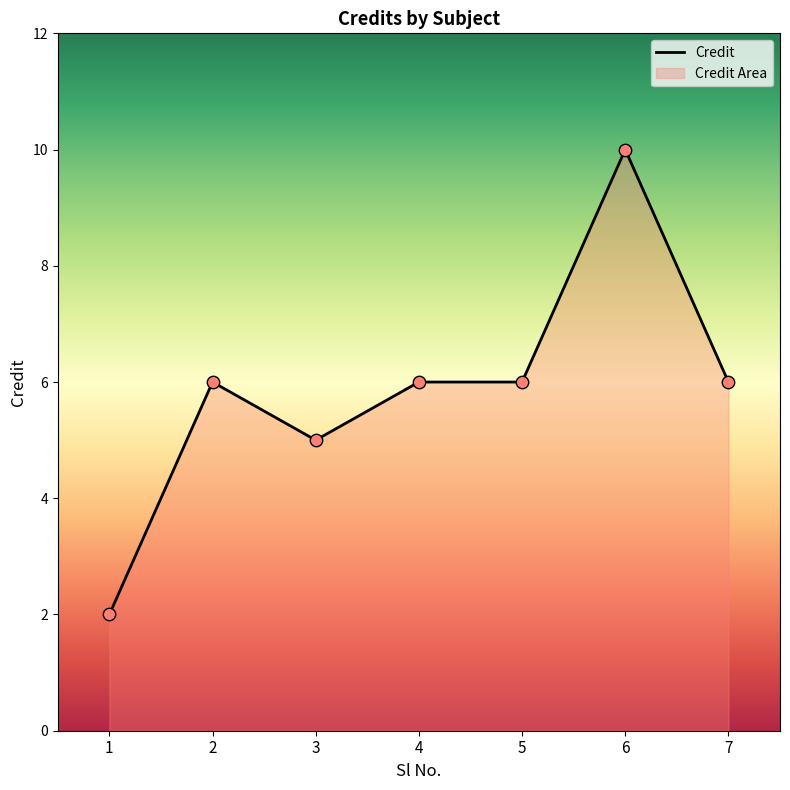

Which has a higher value, 2 or 5?

2